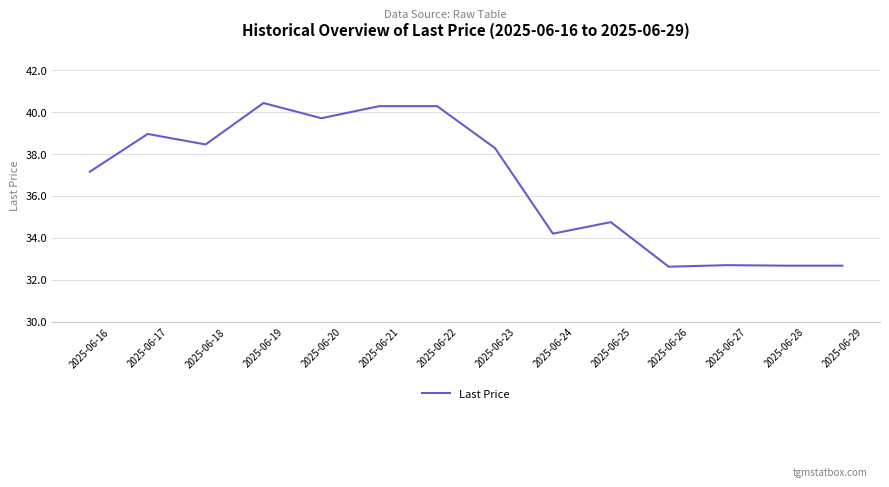

What is the difference between the maximum and minimum values?

7.8